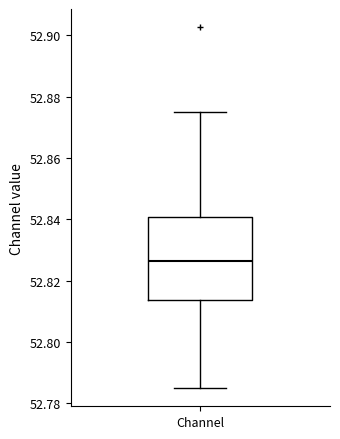

Transcribe this box plot: give where the median line is, the range the box spans, and where the two whiskers end, as read against the y-axis. The values are not printed on the chart, so give them approximately, as read against the axis.

median 52.826, box 52.814 to 52.840, whiskers 52.784 to 52.874